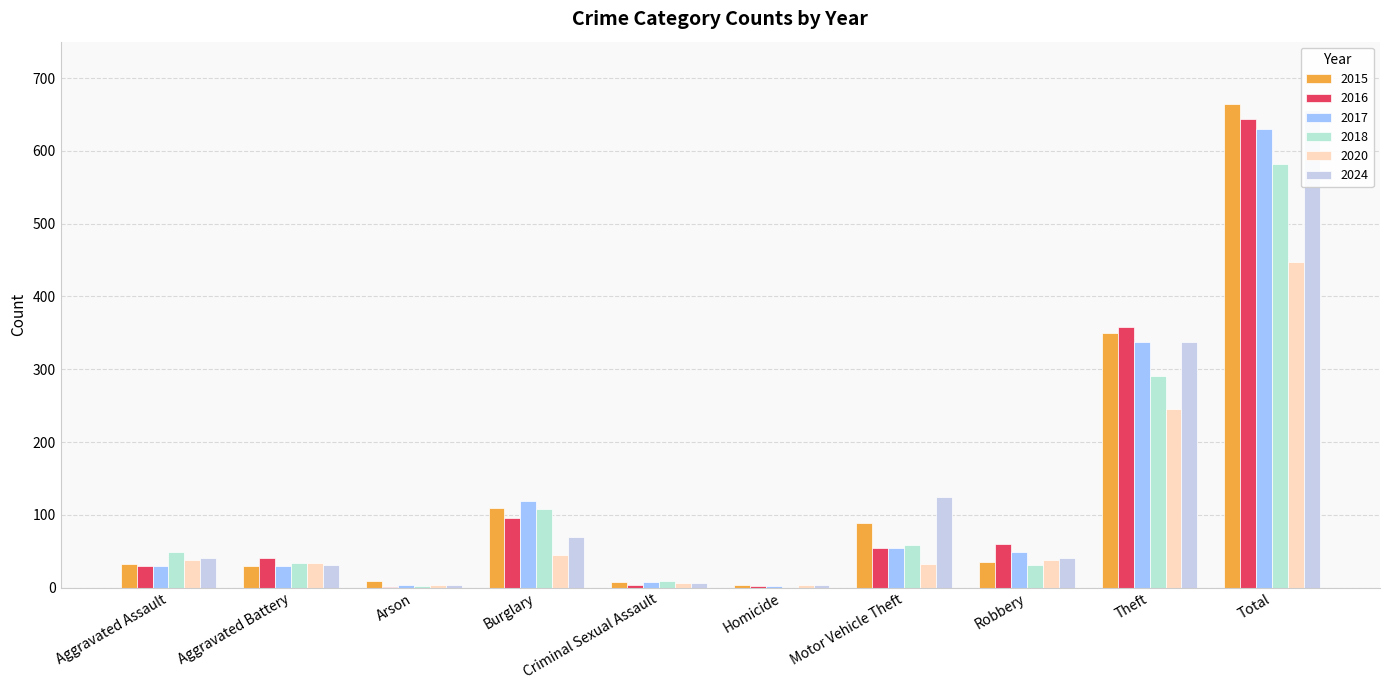

What is the difference between the 2016 values at Robbery and Aggravated Assault?

30